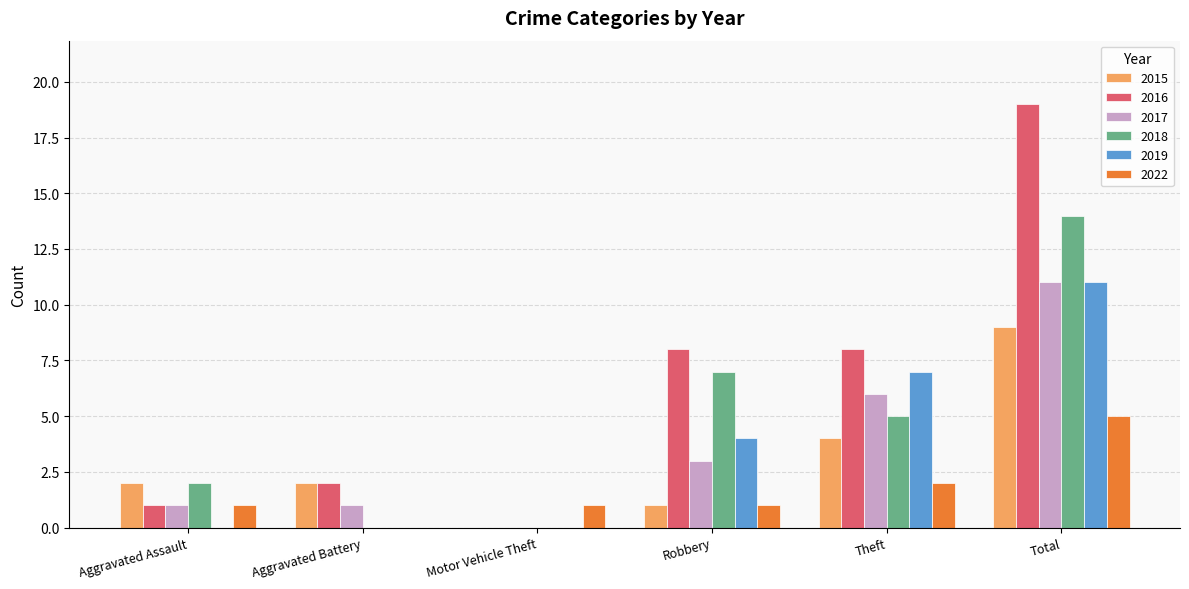

True or false: 2017 has a value of -5 at Motor Vehicle Theft.

False